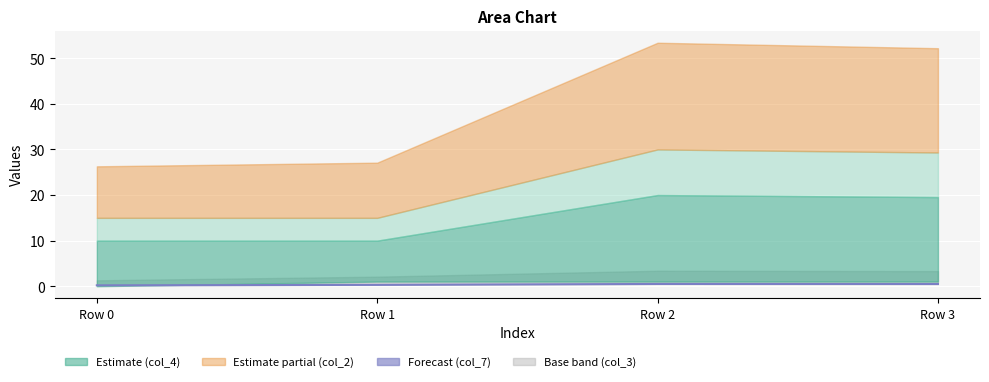

What is the minimum value shown in the chart?

0.2